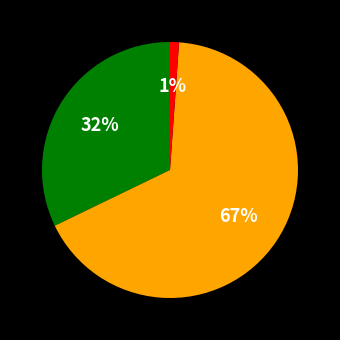

Is there a majority slice in this chart?

Yes